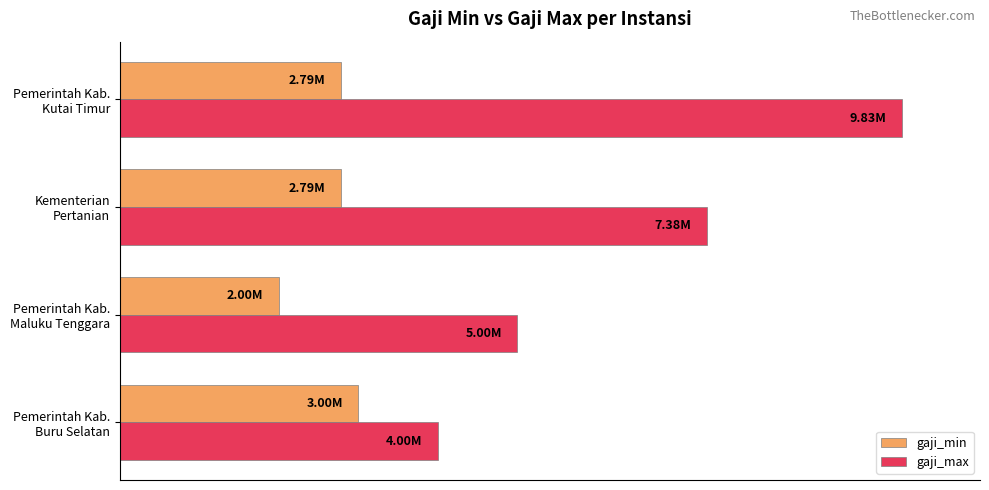

What are all the series names shown in the legend?

gaji_min, gaji_max